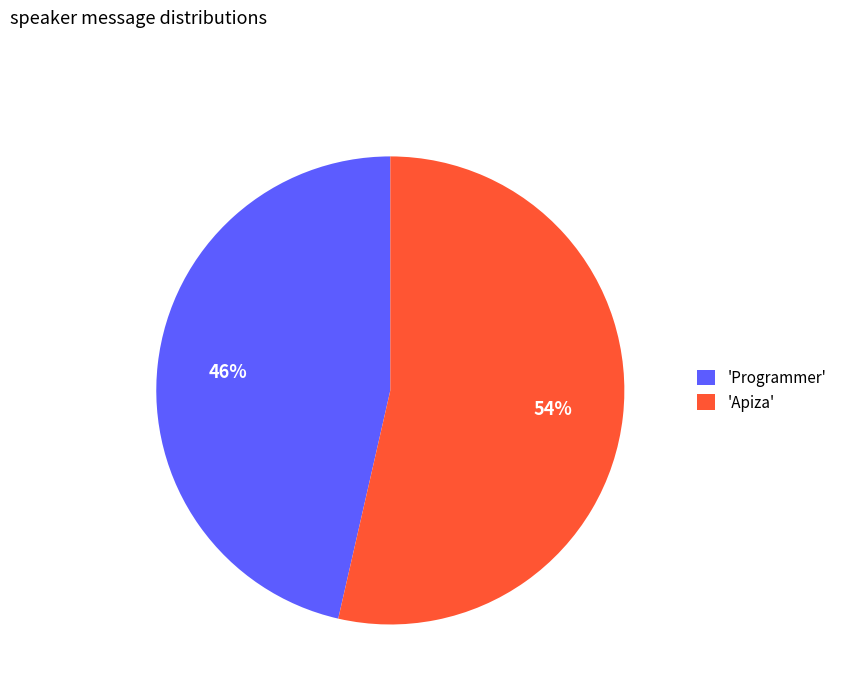

The 'Programmer' slice represents 46% of the pie. True or false?

True